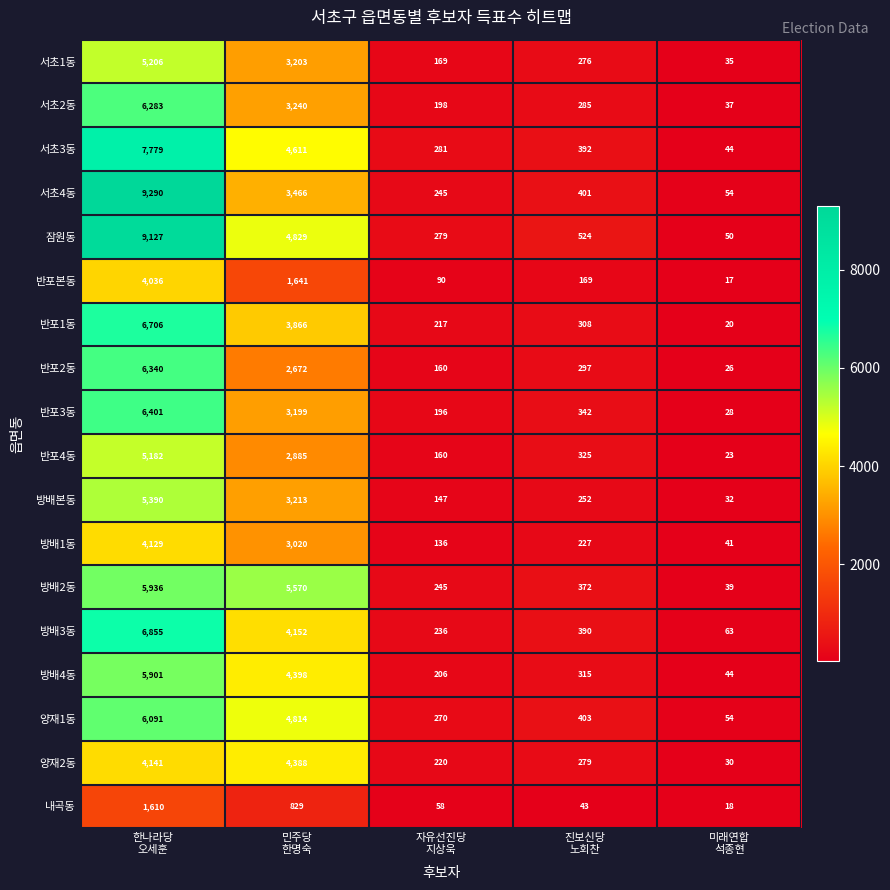

List the series in order of their peak value, highest first.

서초4동, 잠원동, 서초3동, 방배3동, 반포1동, 반포3동, 반포2동, 서초2동, 양재1동, 방배2동, 방배4동, 방배본동, 서초1동, 반포4동, 양재2동, 방배1동, 반포본동, 내곡동